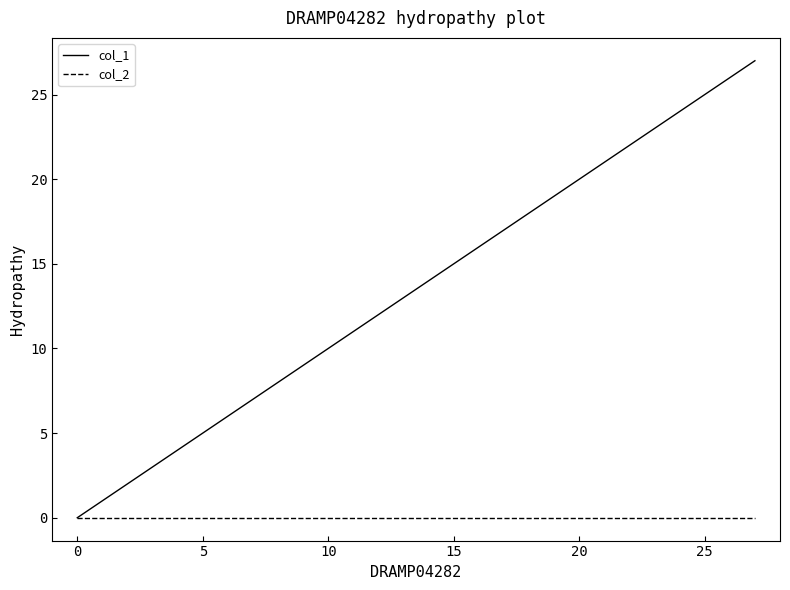

What is the difference between the second highest and minimum values in the col_1 series?

26